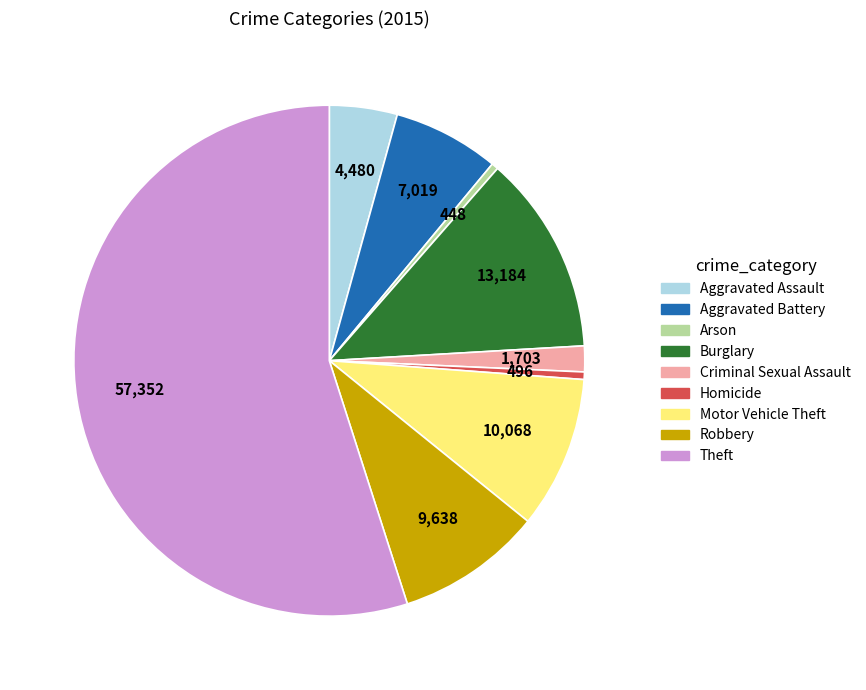

Is there a majority slice in this chart?

Yes